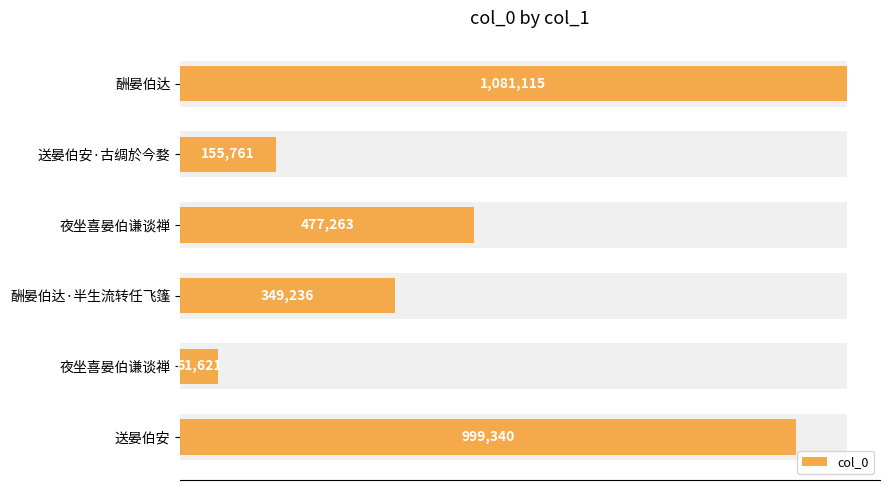

What is the average value?

520723